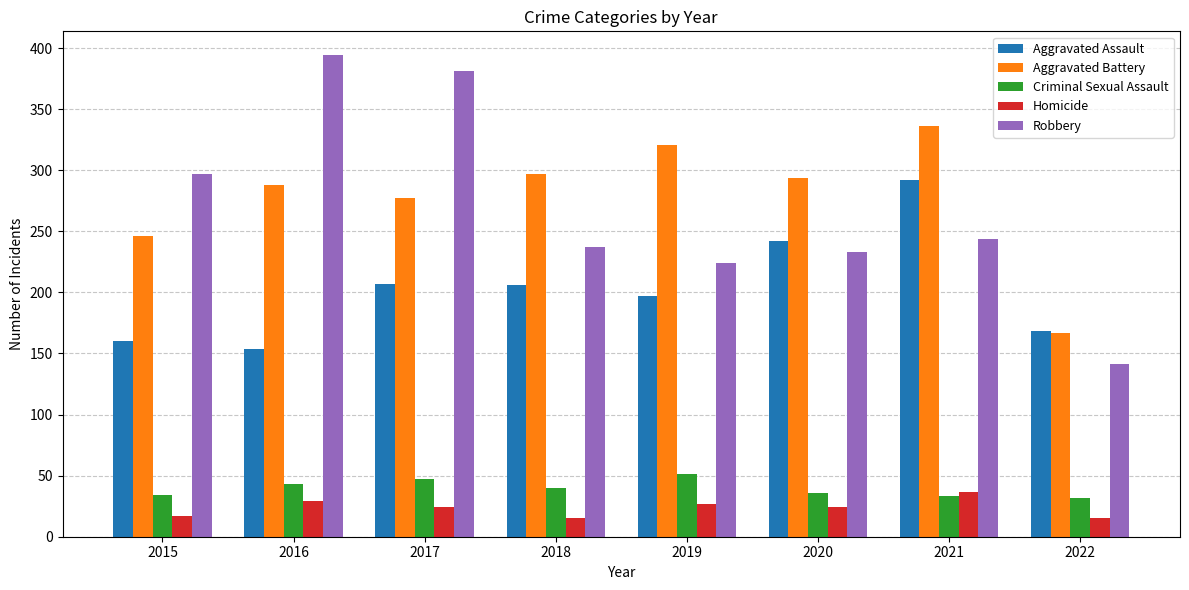

What is the maximum value for Homicide?

37